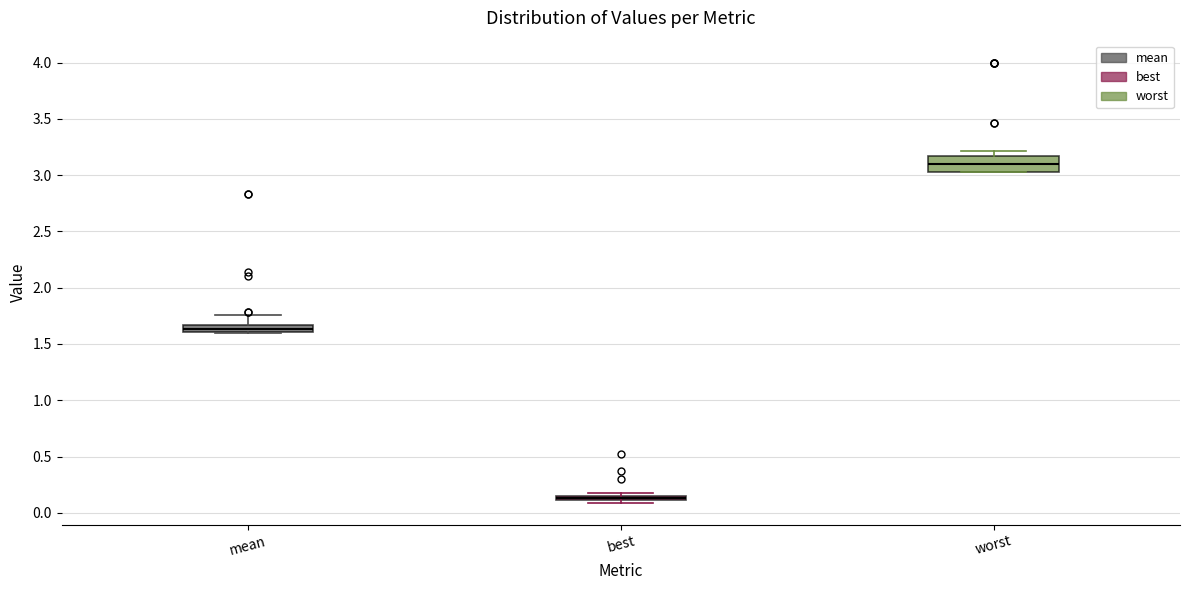

Where is the lower edge of the box for best on the y-axis? The values are not printed on the chart, so give them approximately, as read against the axis.

0.10